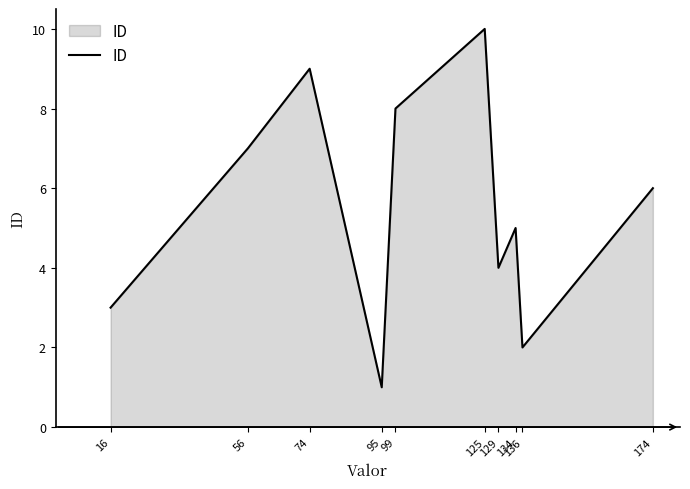

Count the number of data series in this chart.

1